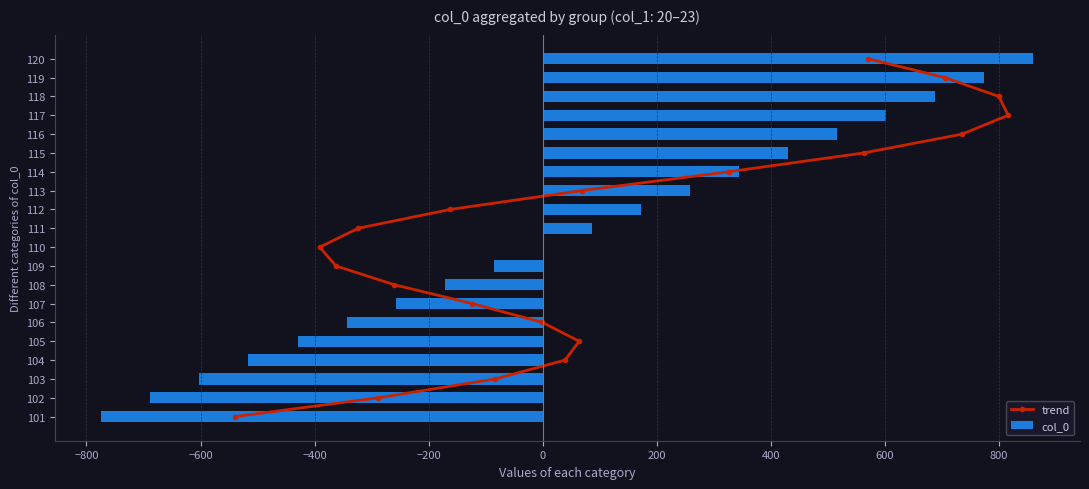

Which series has the largest range (max minus min)?

col_0